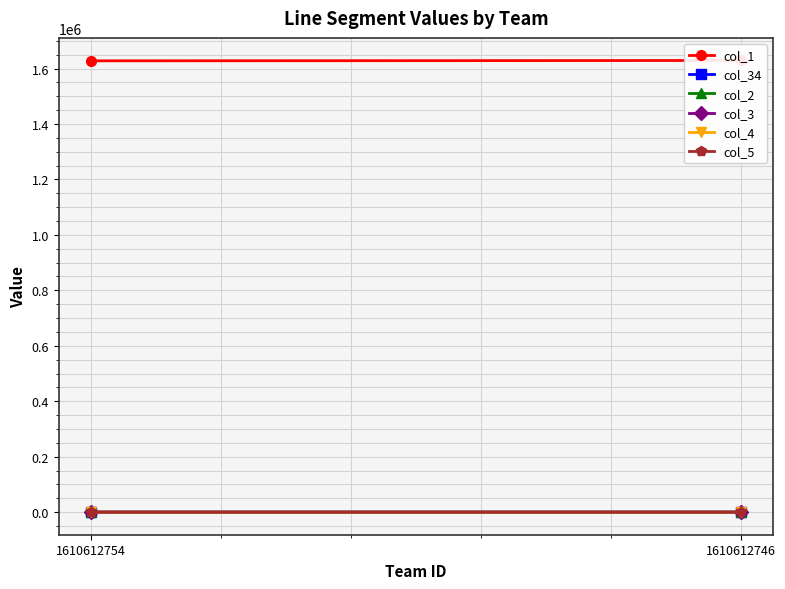

What is the total value across all series at 1610612746?

1629077.5